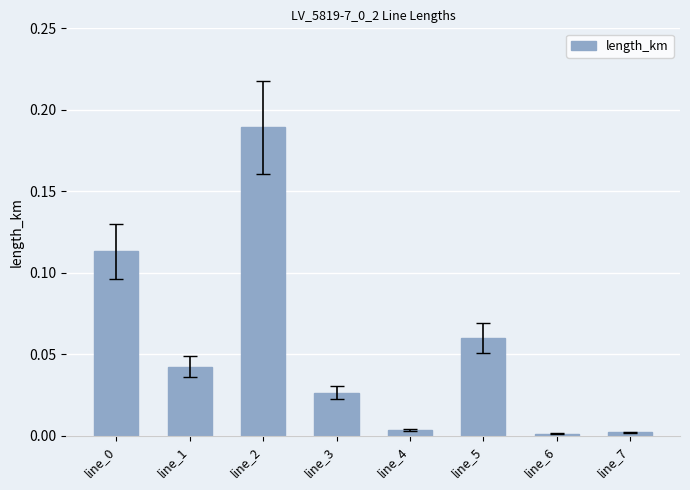

True or false: the data shows 0.0 at line_6.

True